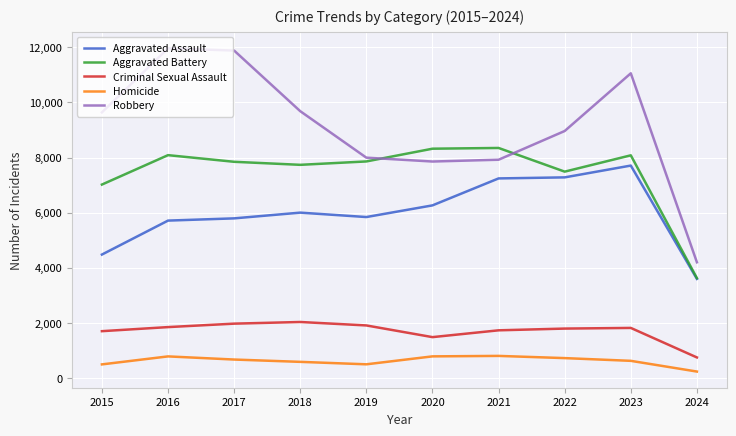

Rank the series by their maximum value, from highest to lowest.

Robbery, Aggravated Battery, Aggravated Assault, Criminal Sexual Assault, Homicide